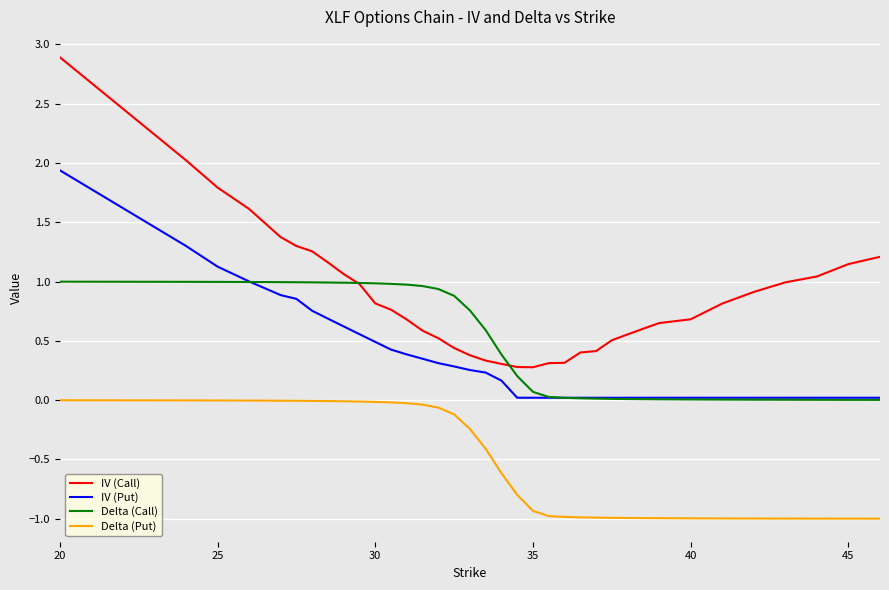

What is the average value of the Delta (Call) series?

0.5